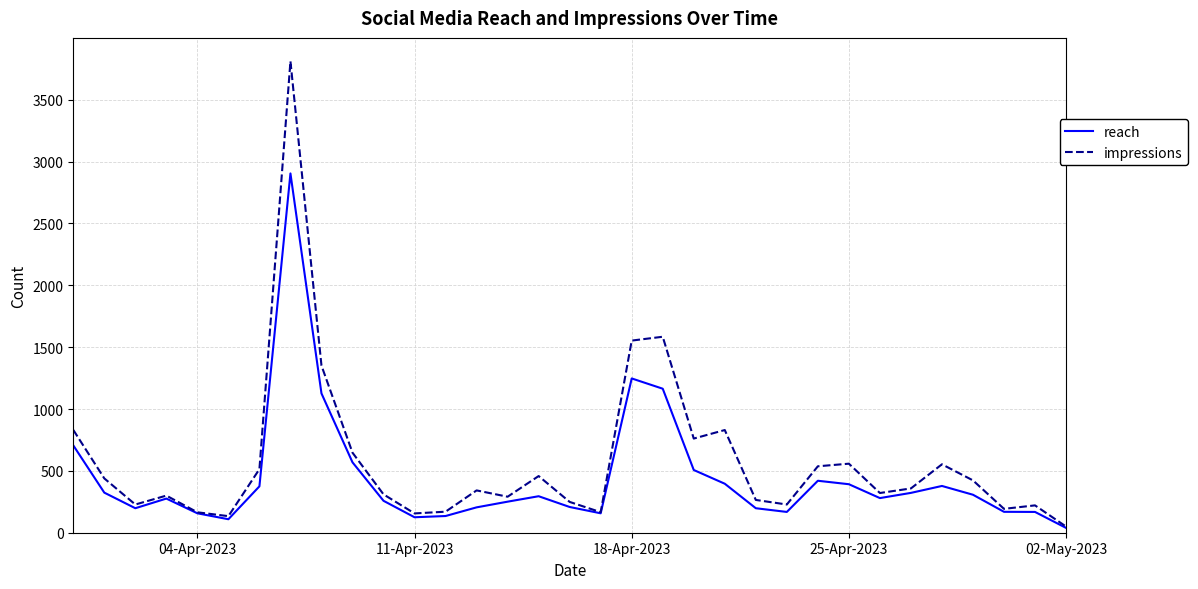

Which series has the largest range (max minus min)?

impressions